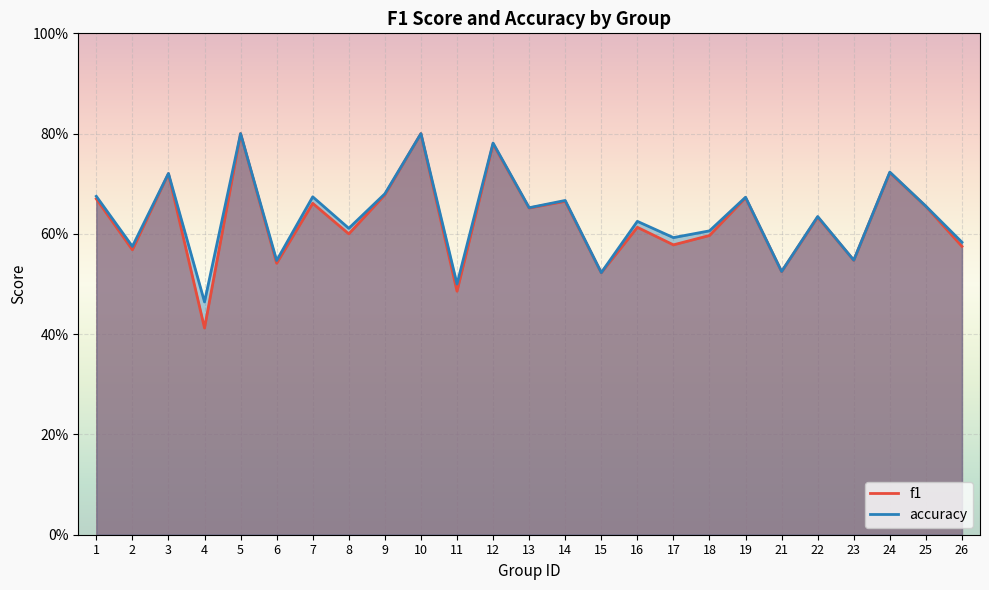

True or false: f1 and accuracy cross at least once.

False